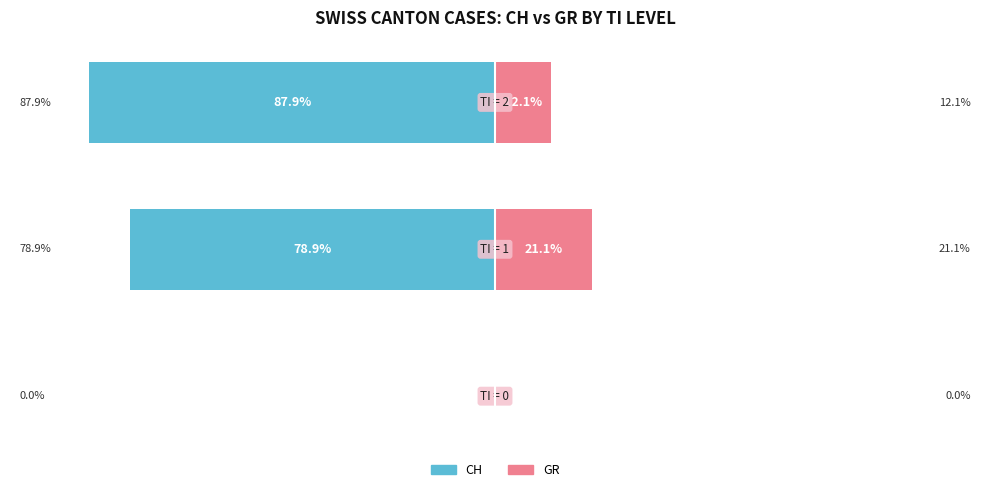

The value of GR (right) at 0 is 0.0. True or false?

True